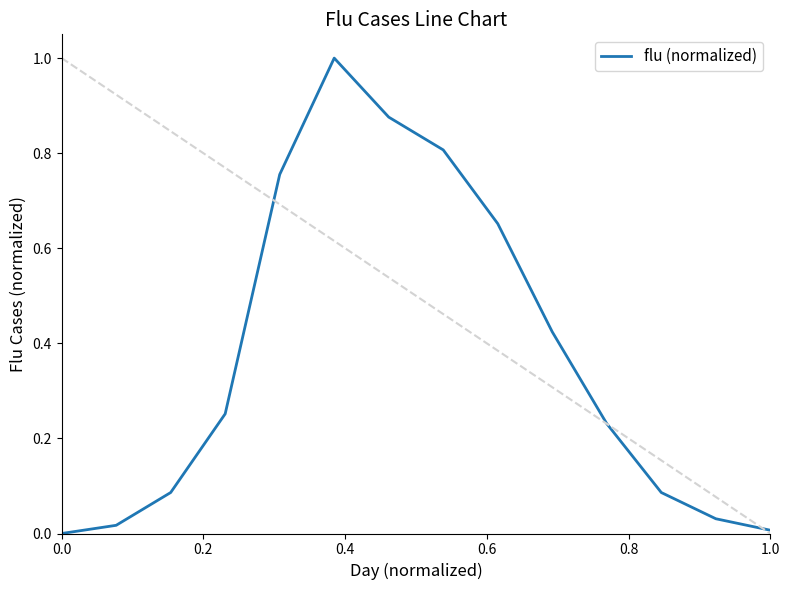

What is the difference between the maximum and minimum values?

1.0